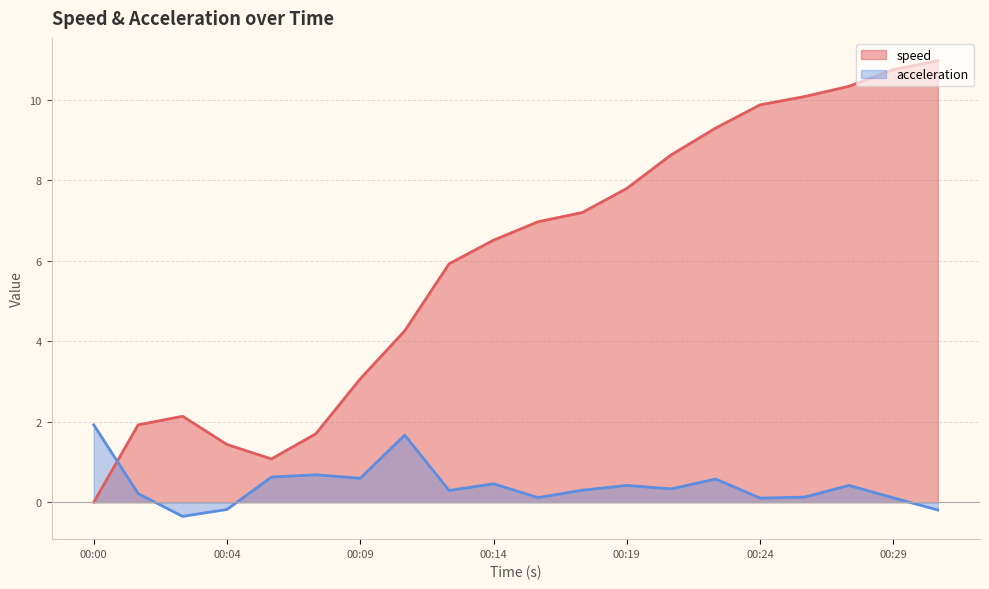

What is the difference between the speed values at 00:24 and 00:06?

8.8